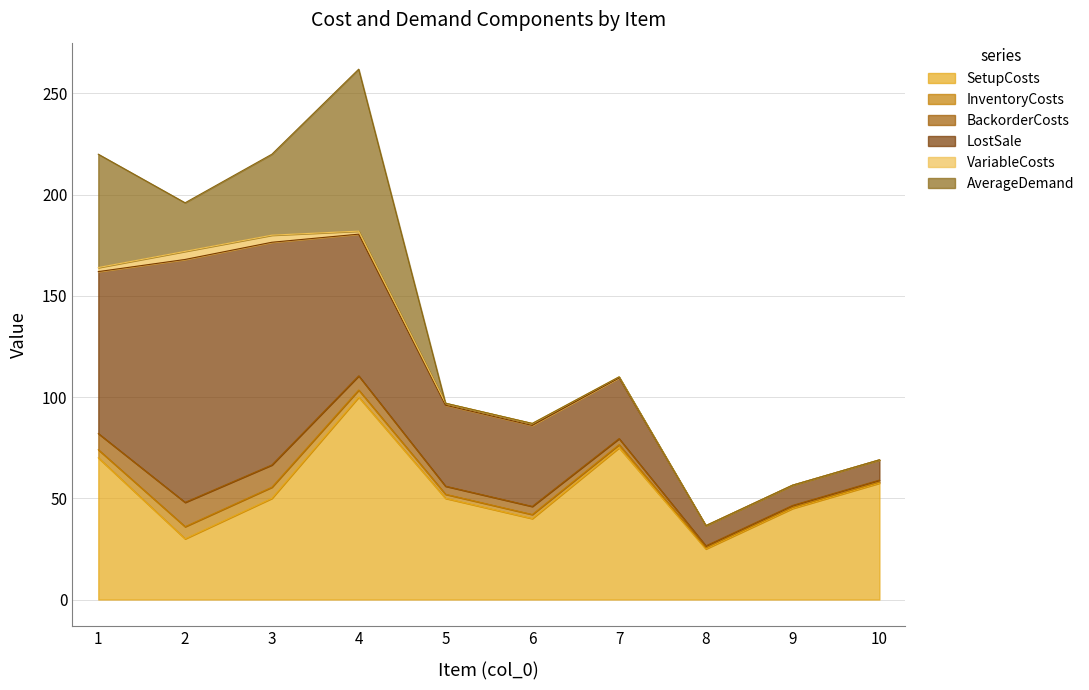

What is the difference between the InventoryCosts values at 4 and 7?

2.0